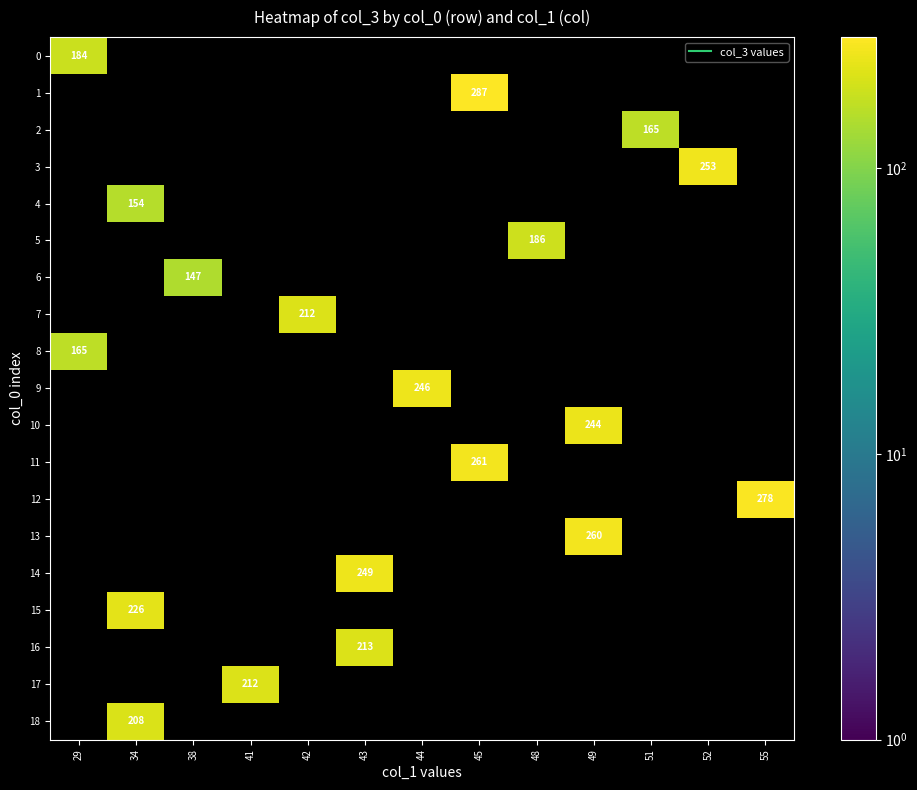

How many data points does each series have?

13